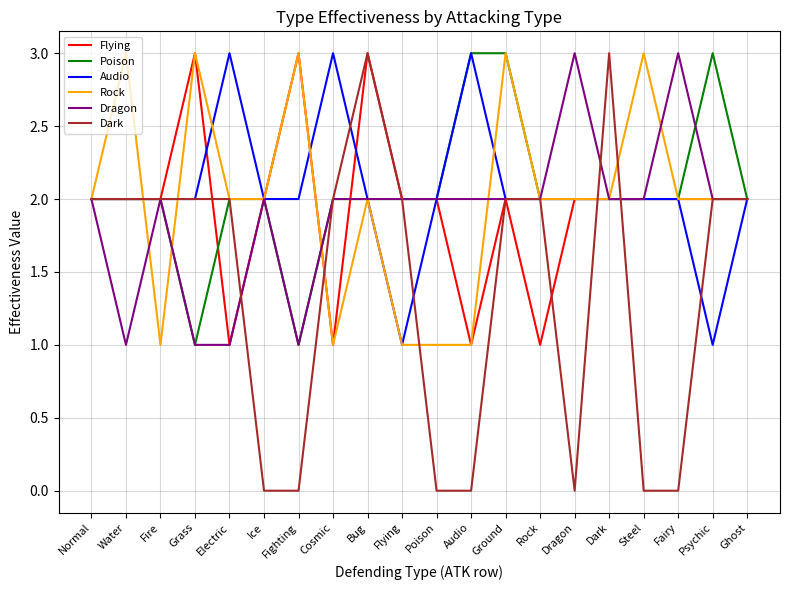

Which series has the widest spread of values?

Dark